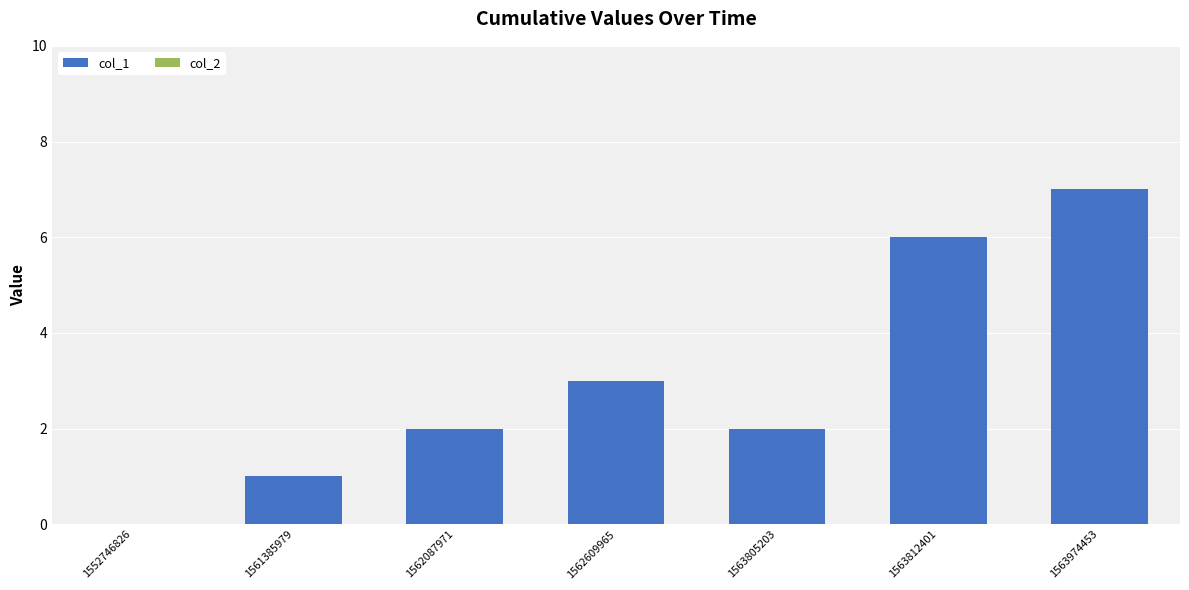

What is the sum of the values at 1563805203 and 1562087971?

4